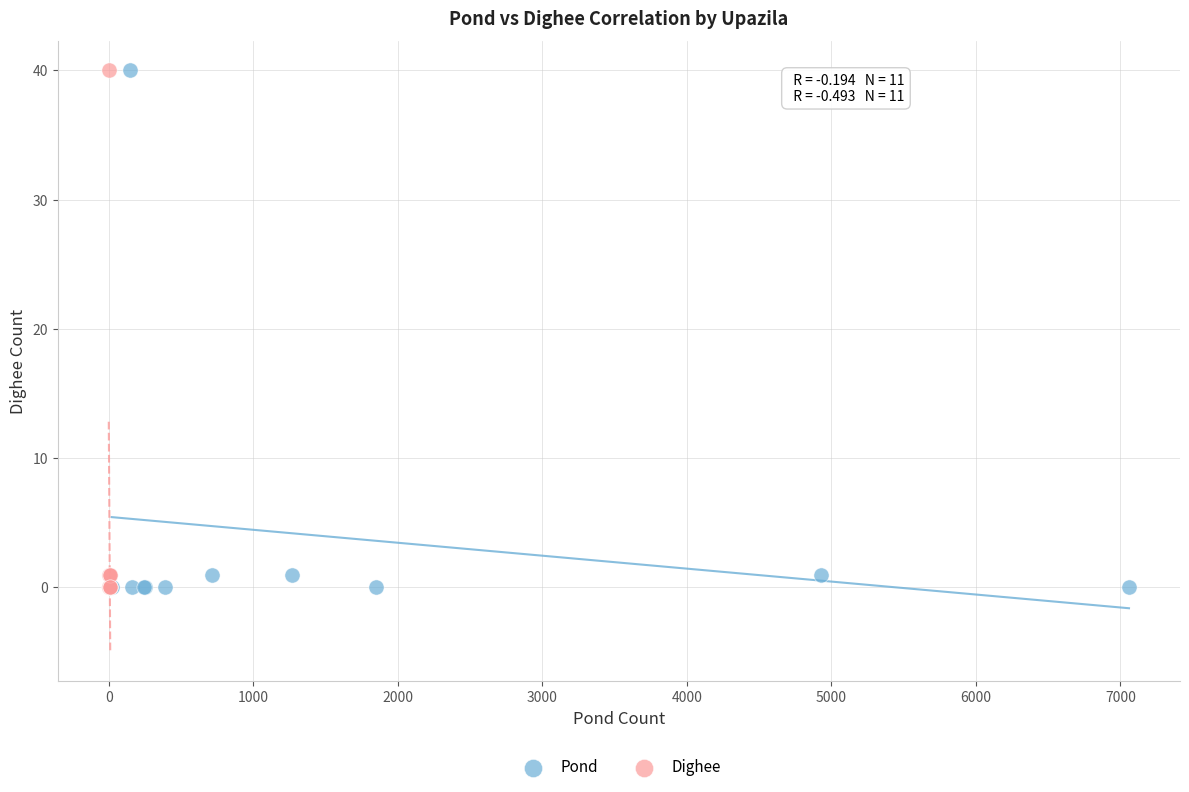

What are all the series names shown in the legend?

Pond, Dighee